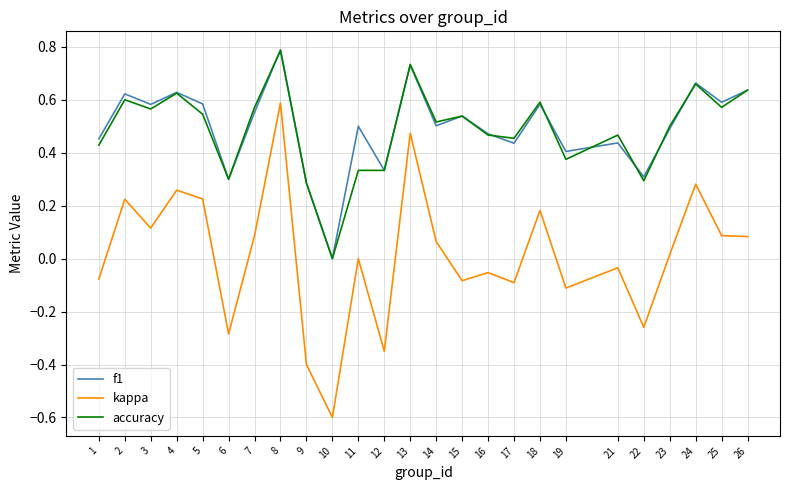

At which category is the sum across all series the highest?

8